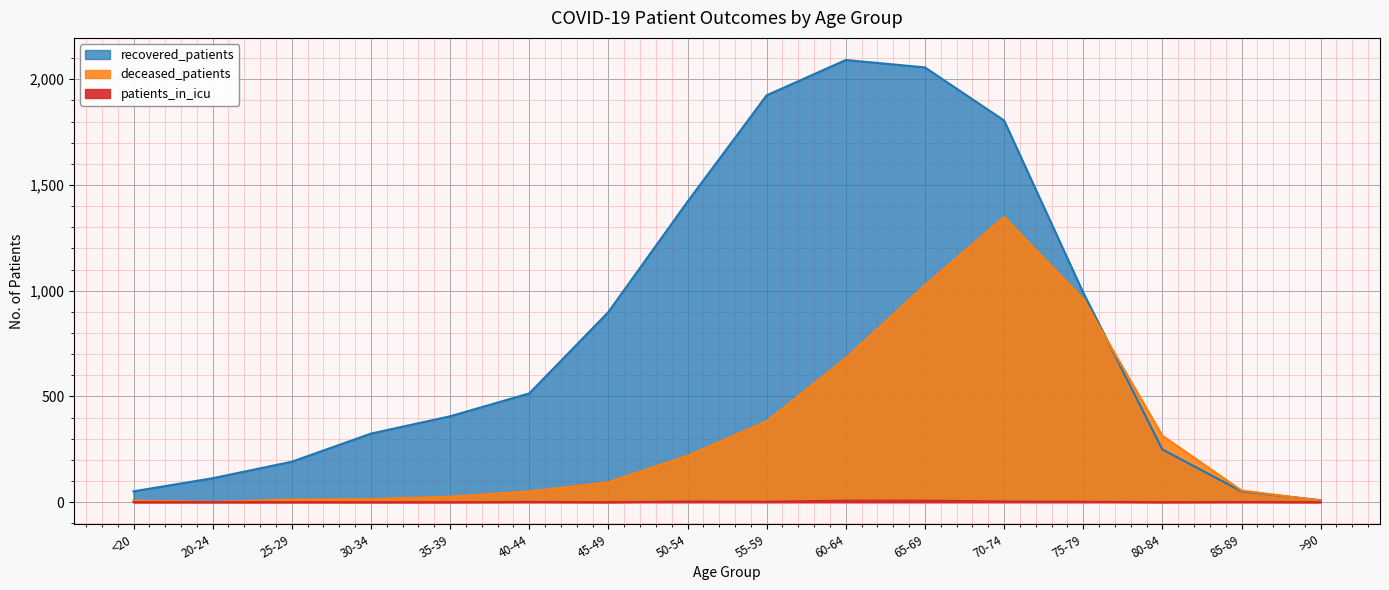

What position from the right is >90?

1